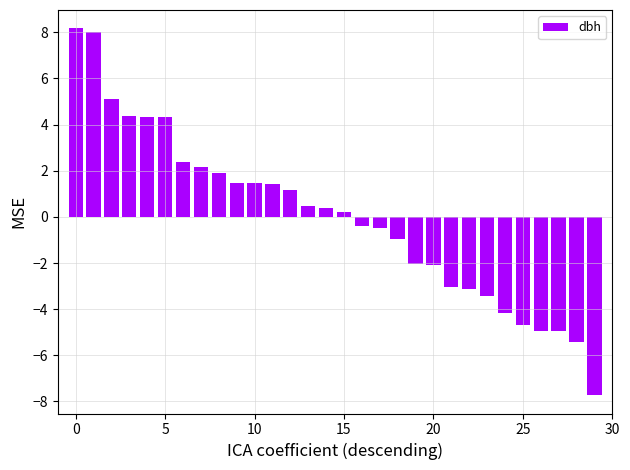

What is the greatest value displayed?

8.2